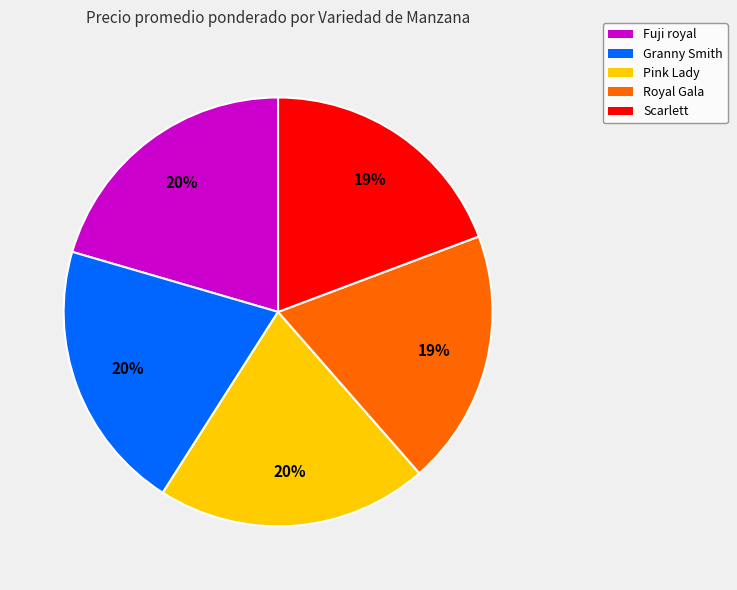

The Pink Lady slice represents 27% of the pie. True or false?

False